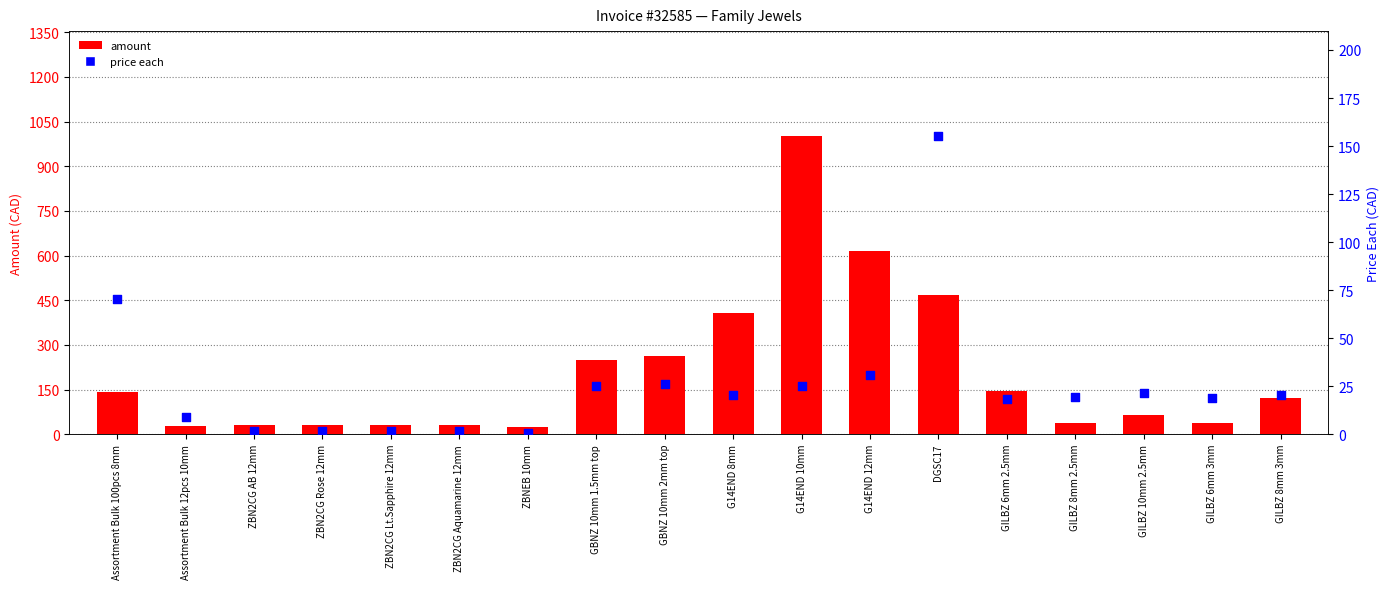

Is the value of price each at DGSC17 greater than the value of amount at ZBNEB 10mm?

Yes